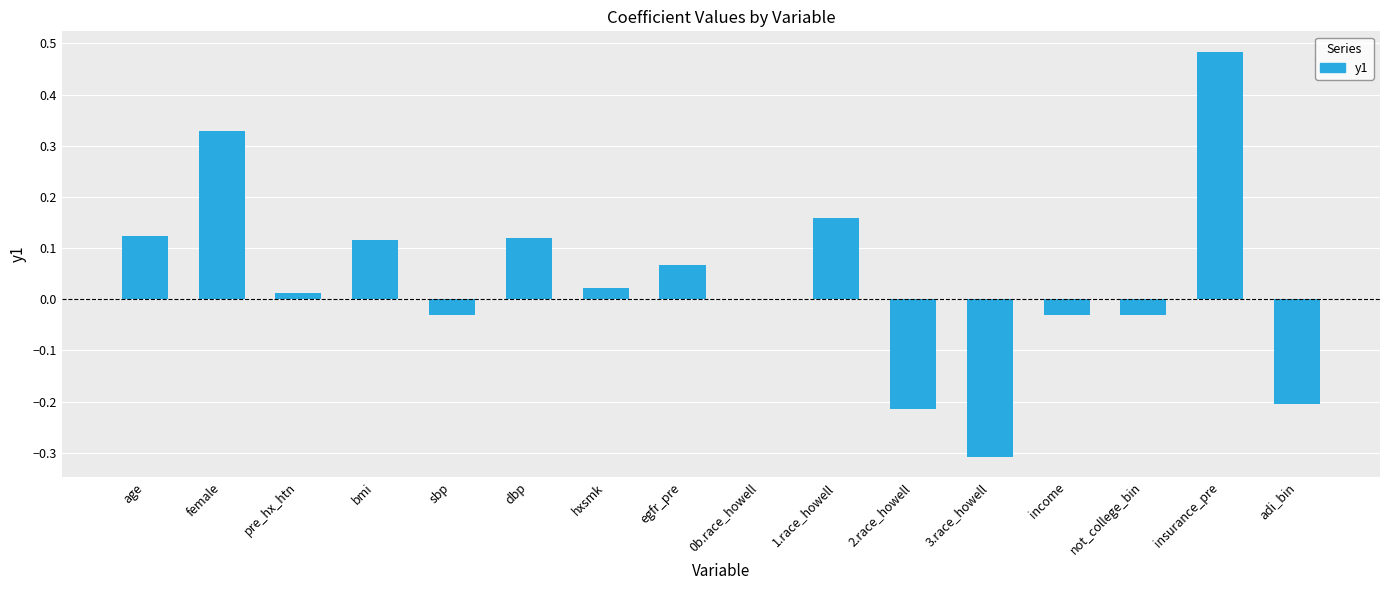

What is the change in value from female to egfr_pre?

-0.3